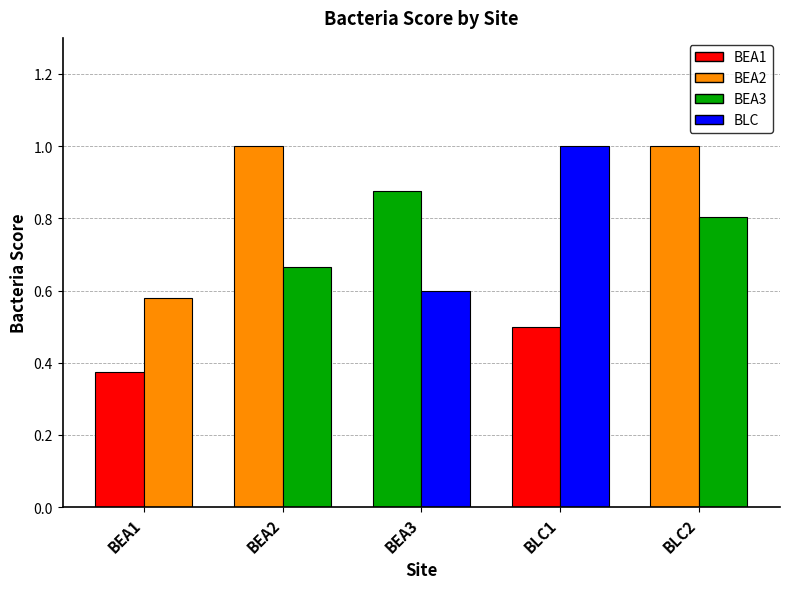

Which category has the lowest value across all series?

BEA1